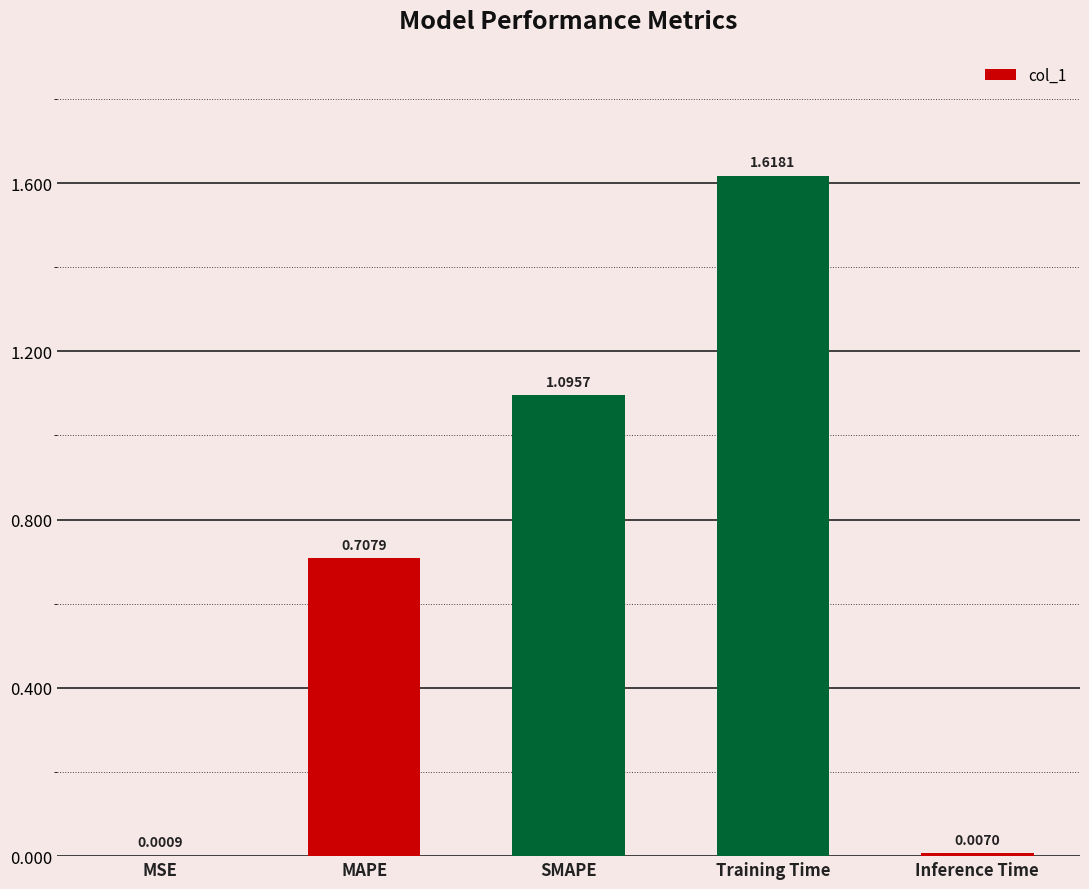

What is the sum of all values?

3.4